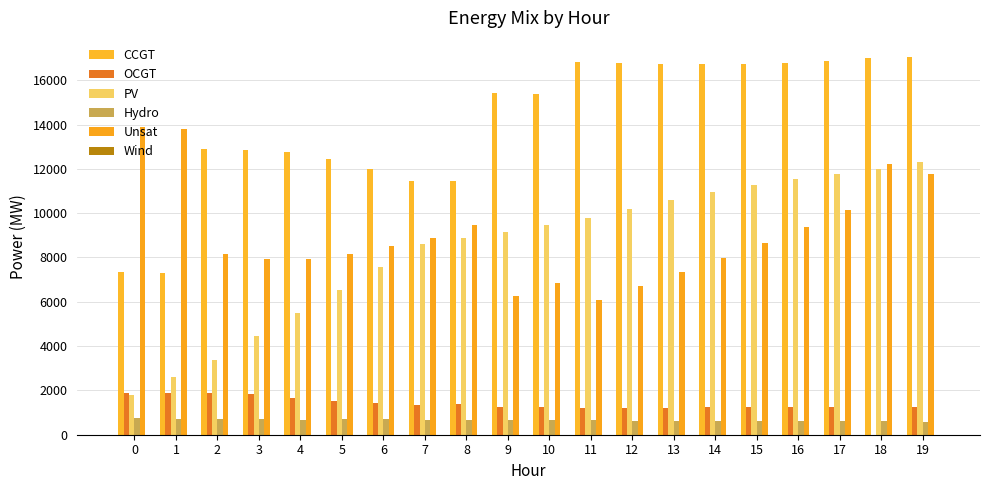

What is the sum of the CCGT values at 1 and 11?

24134